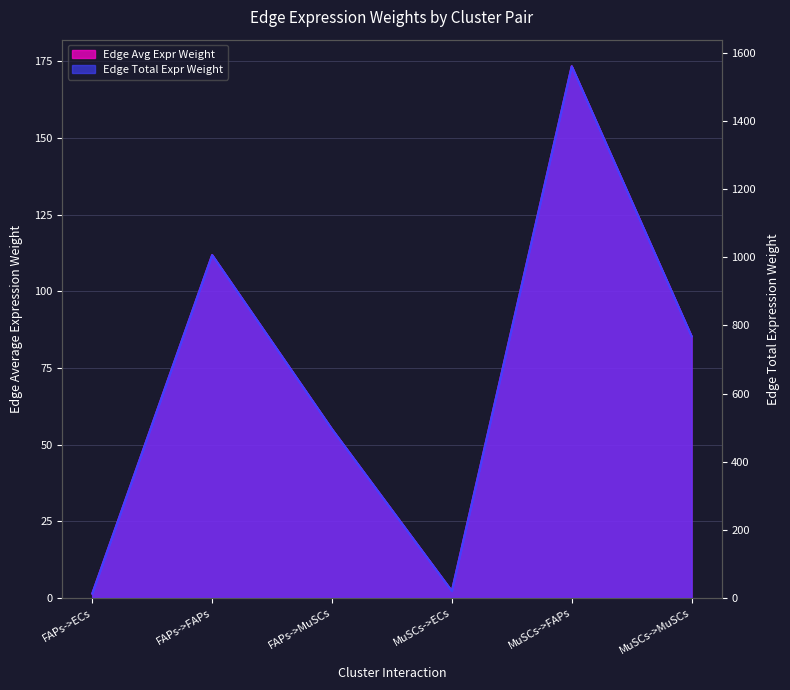

What is the label of the 2nd point from the right?

MuSCs->FAPs